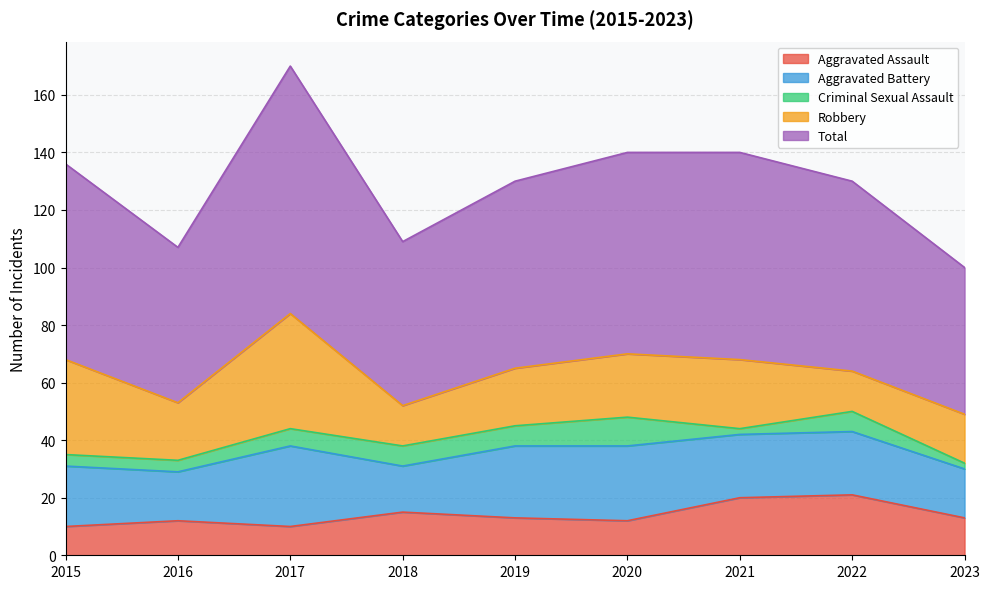

At which category does Aggravated Battery reach its first local valley?

2016